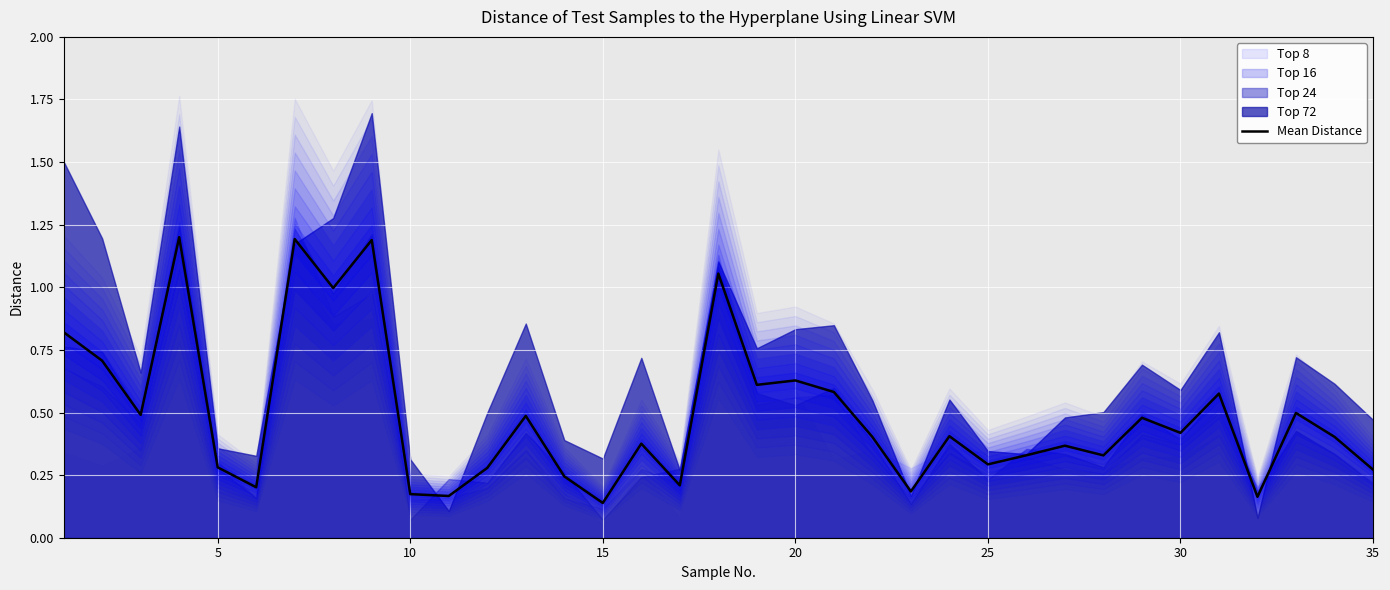

True or false: Mean Distance has a value of 0.4 at 20.

False